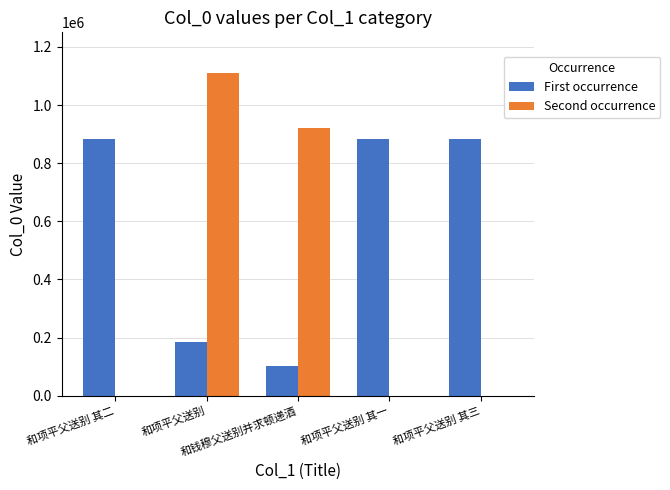

Are the bars horizontal?

No